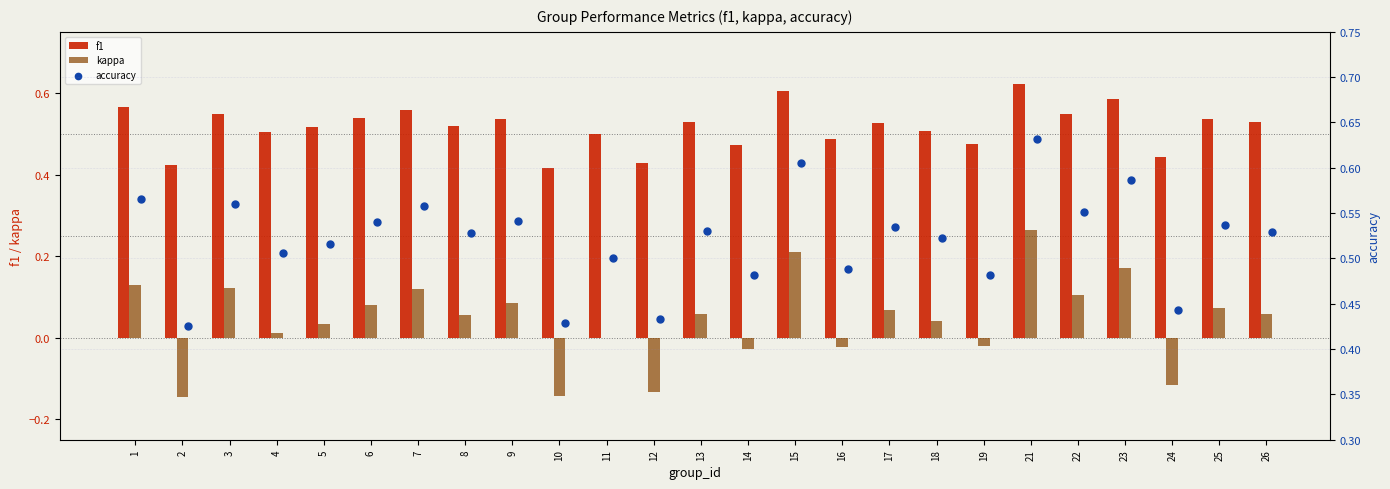

At how many categories does at least one series exceed 0?

25